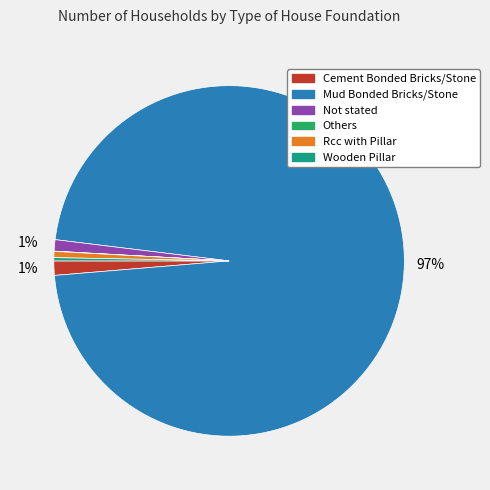

True or false: Mud Bonded Bricks/Stone accounts for 88% of the total.

False